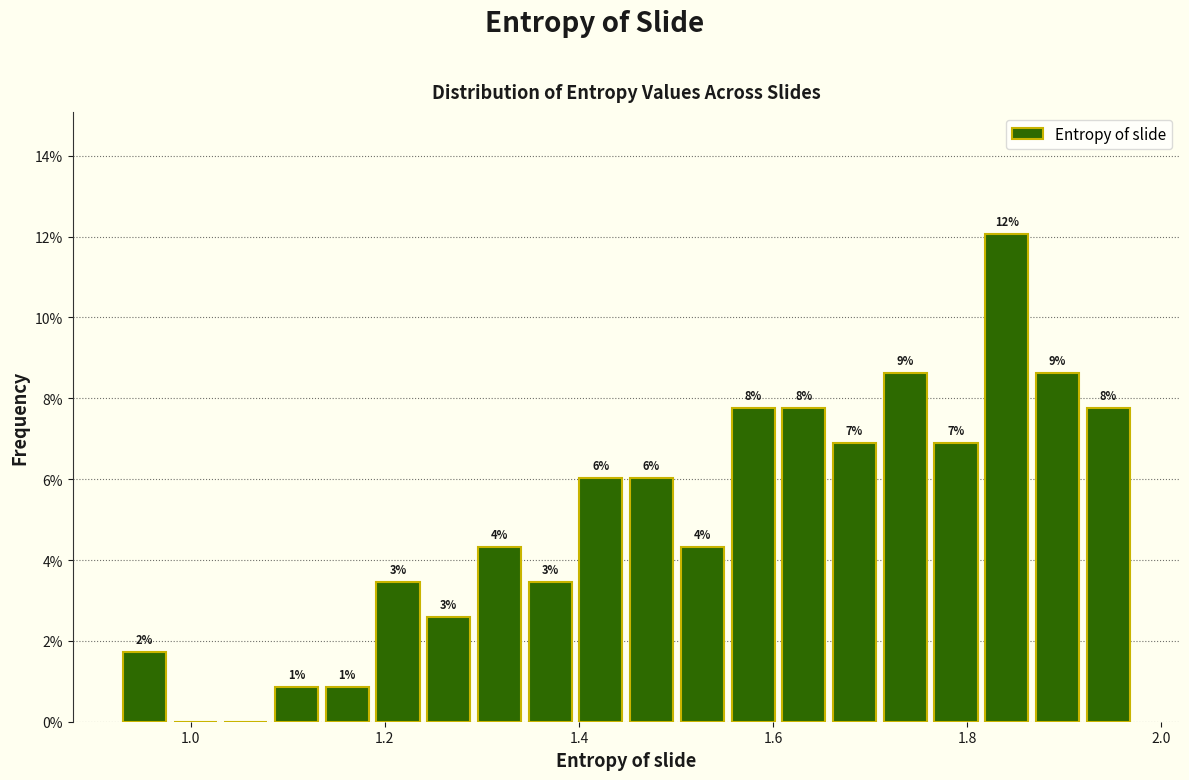

Around what value on the x-axis is the tallest bar? Give the approximate position of its centre, as read against the axis.

1.84